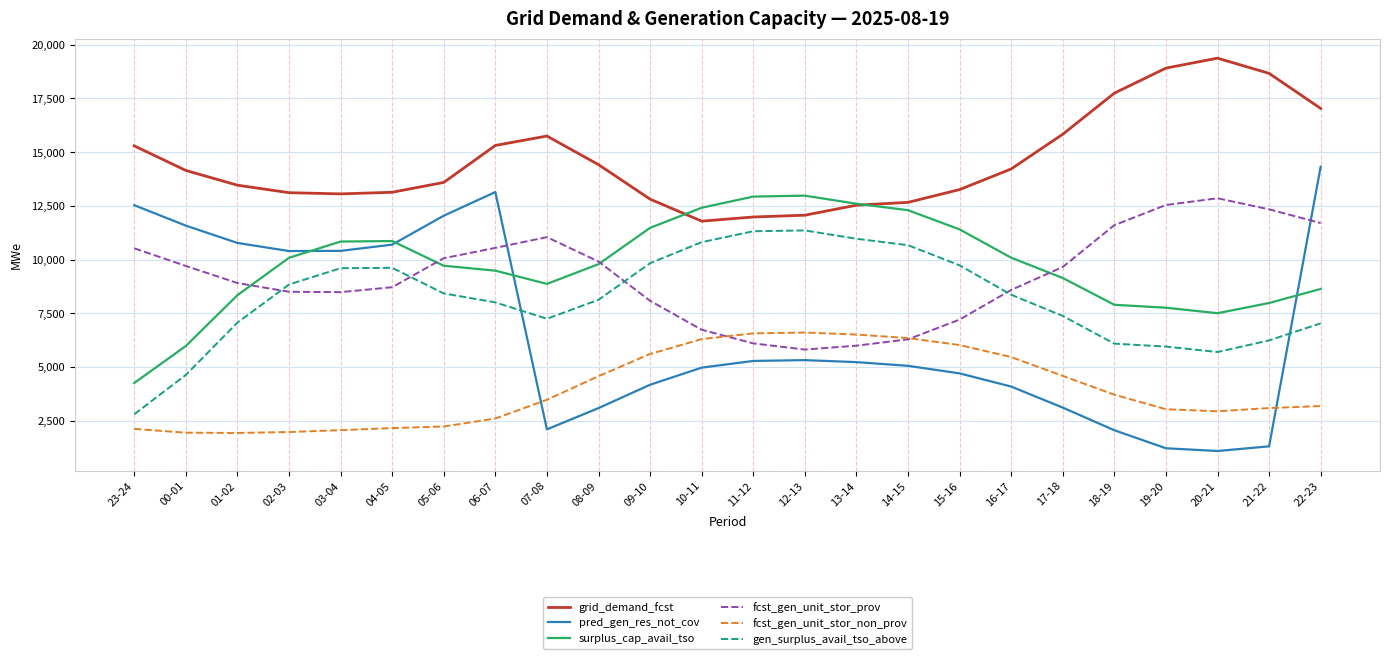

What is the lowest value of the pred_gen_res_not_cov series?

1094